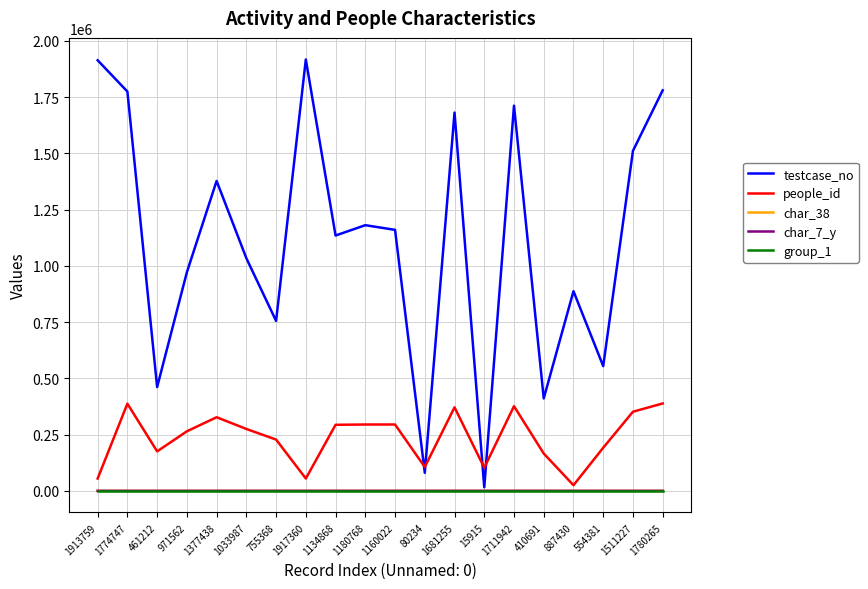

What is the spread (max minus min) of values at 887430?

887429